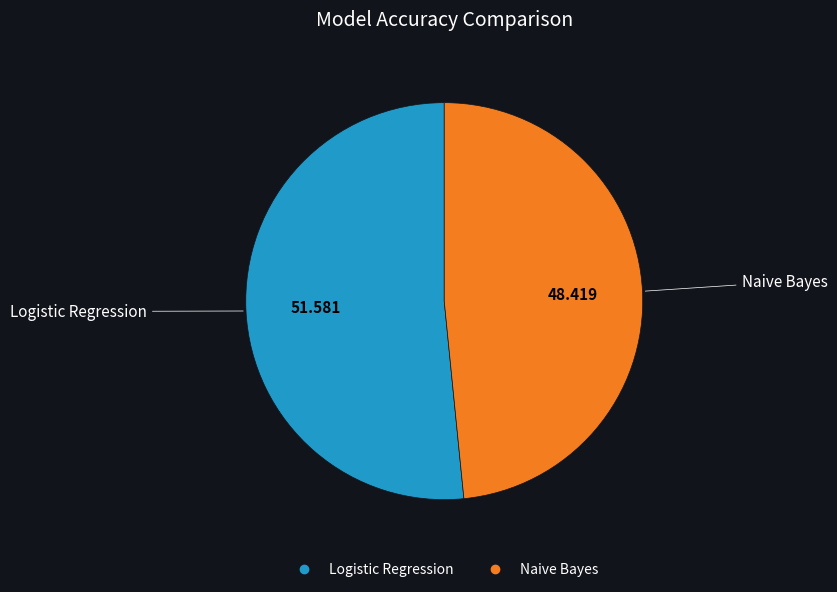

Which category has the biggest portion of the pie?

Logistic Regression